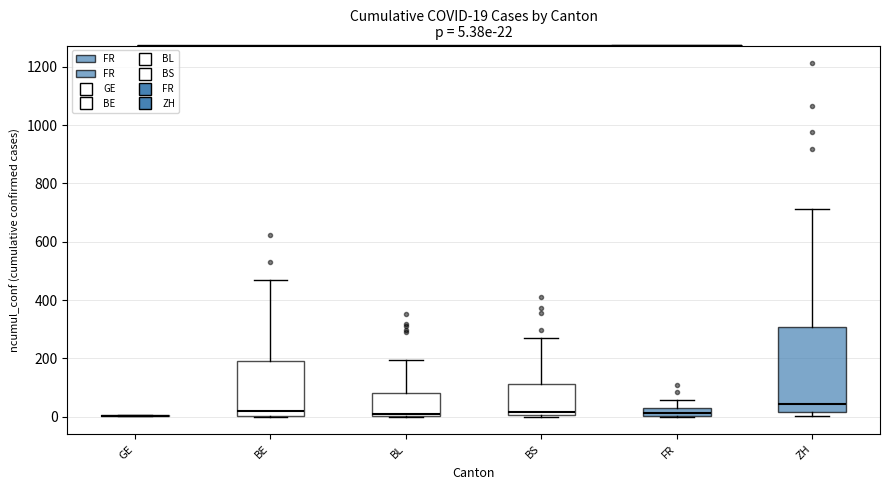

Which box is the tallest, from its lower edge to its upper edge?

ZH